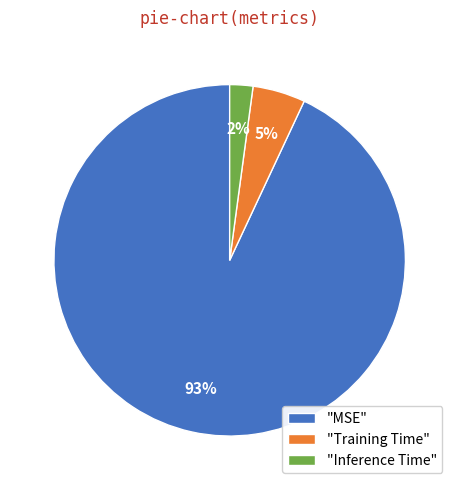

To the nearest percent, what percentage of the pie is "Training Time"?

5%